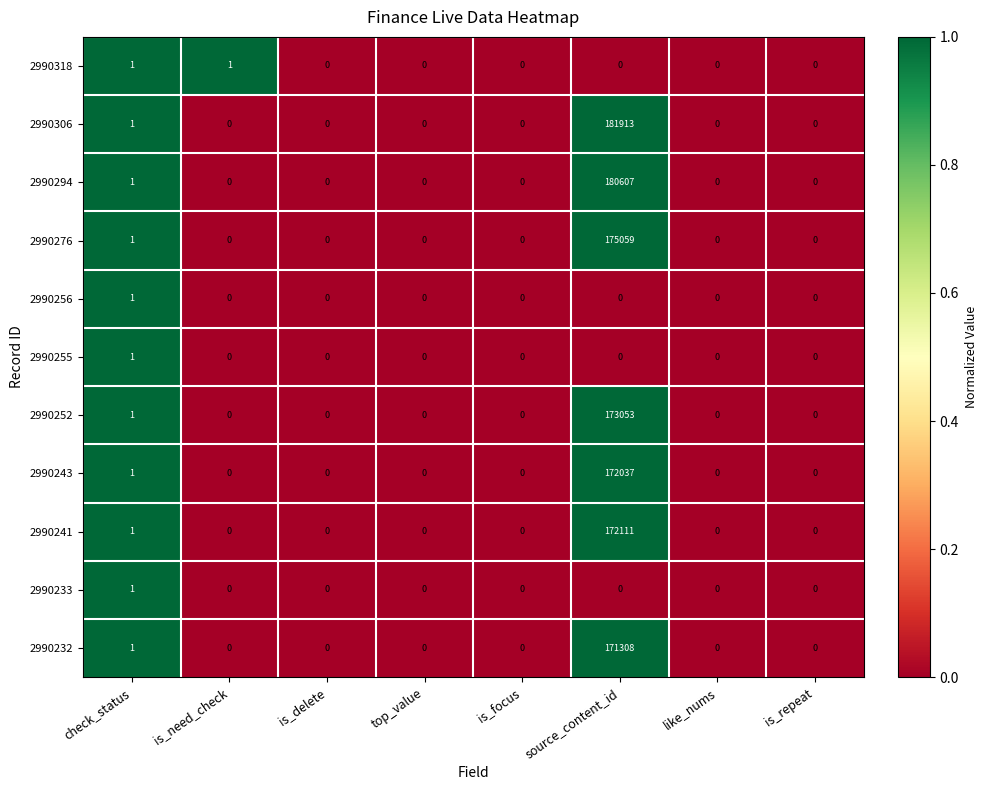

How many data points does each series have?

8